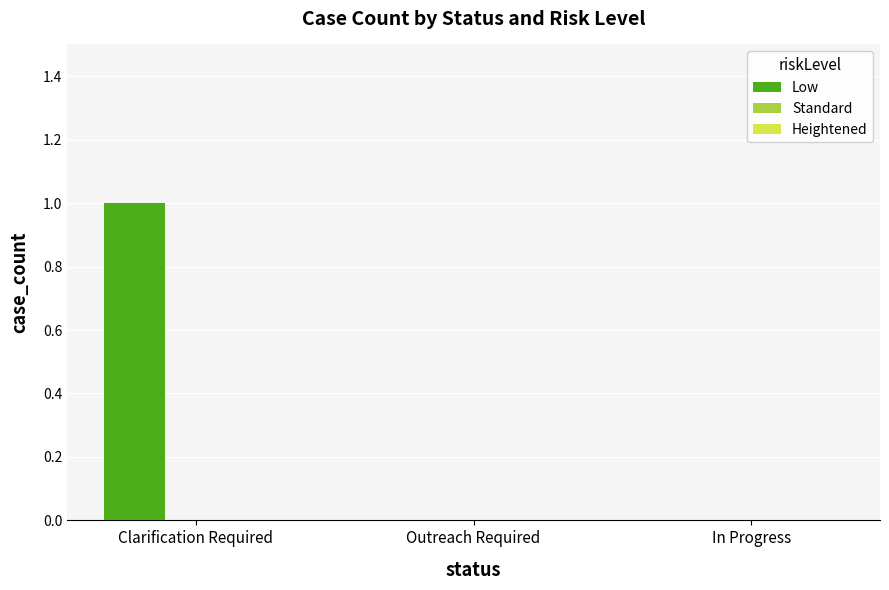

What is the greatest value displayed?

1